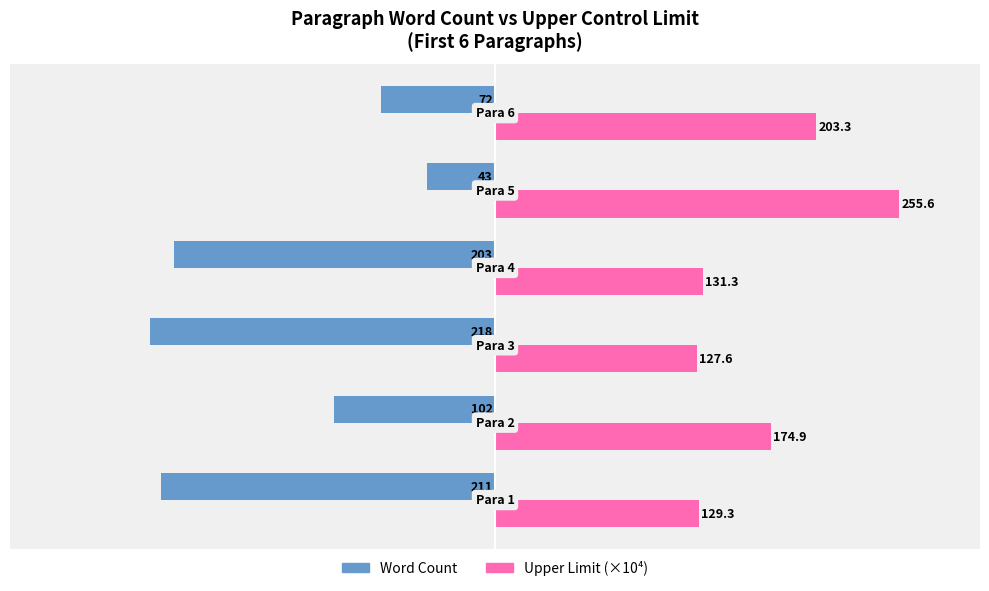

Which series has the largest range (max minus min)?

Word Count